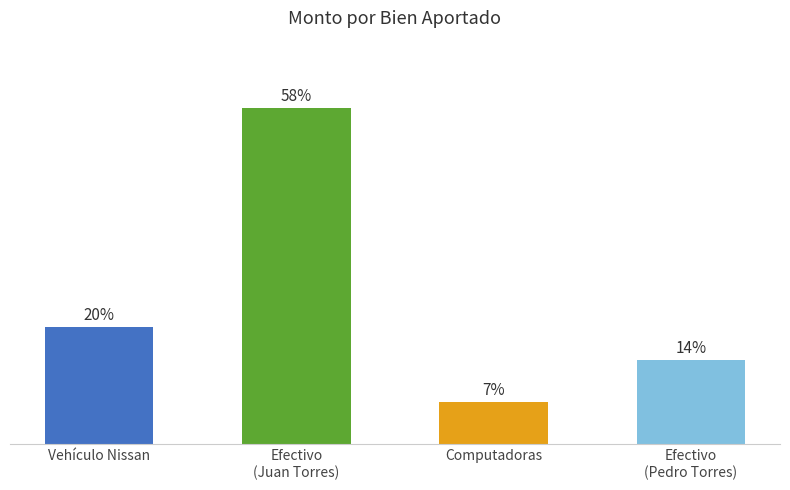

How many values are between 2500000 and 10000000?

3